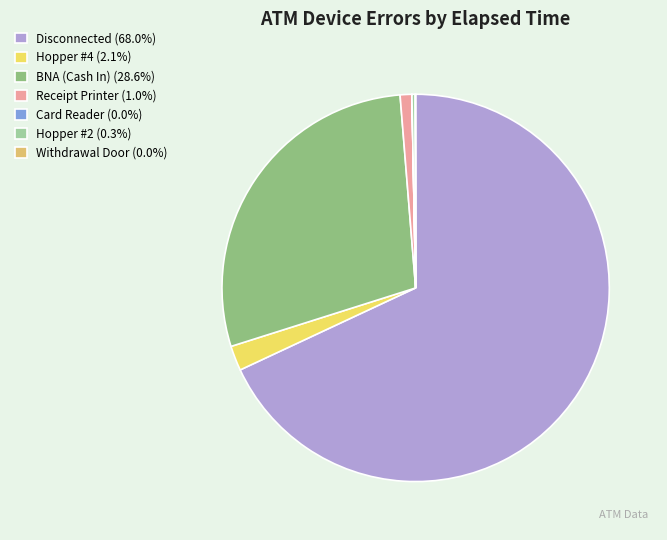

True or false: BNA (Cash In) accounts for 35% of the total.

False